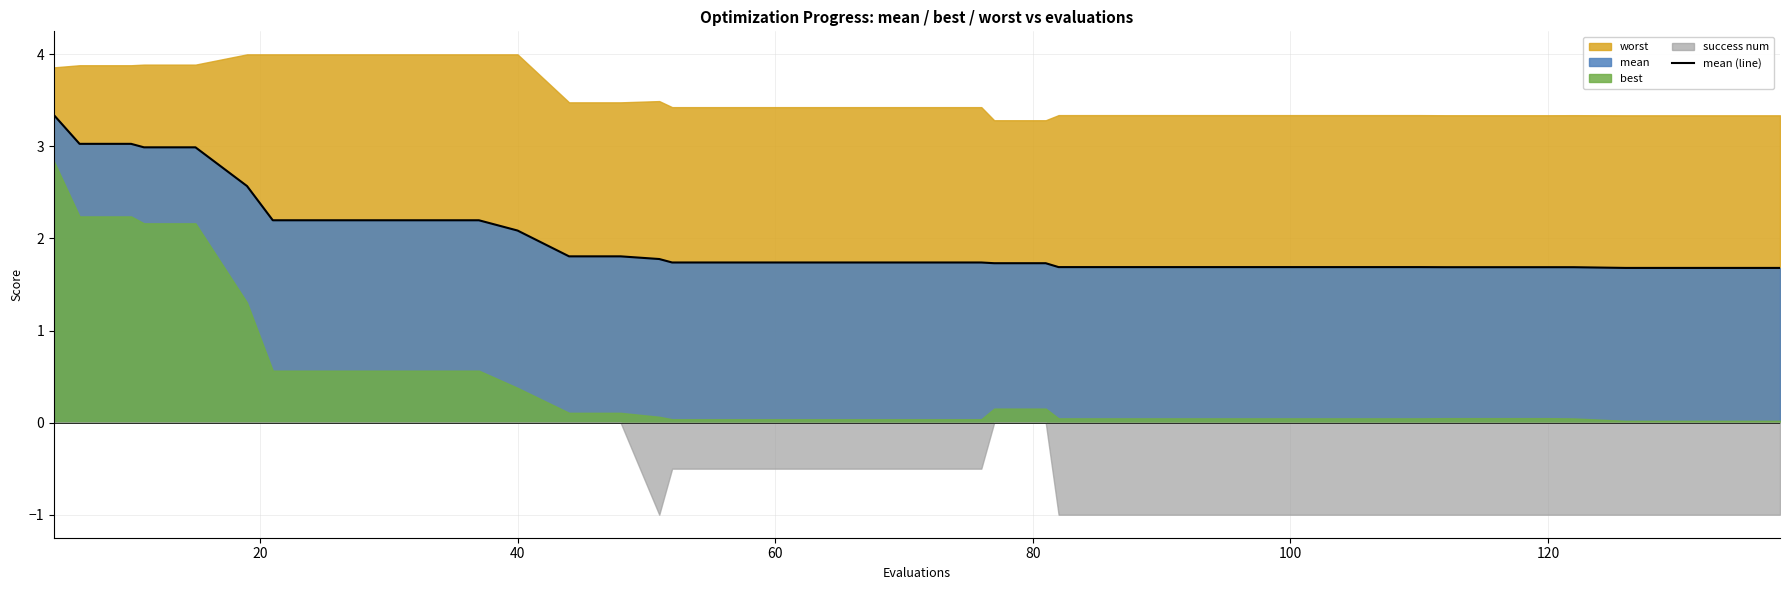

What is the difference between the second highest and minimum values?

1.3